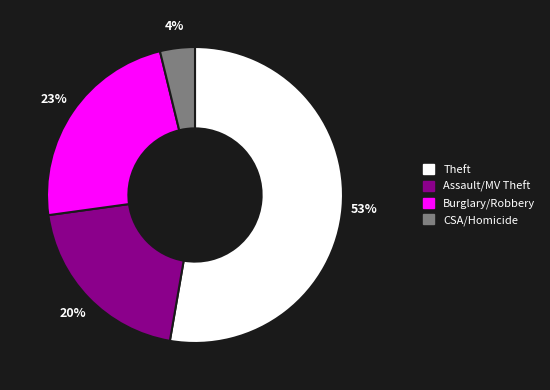

What percentage is the Burglary/Robbery slice, to the nearest percent?

23%